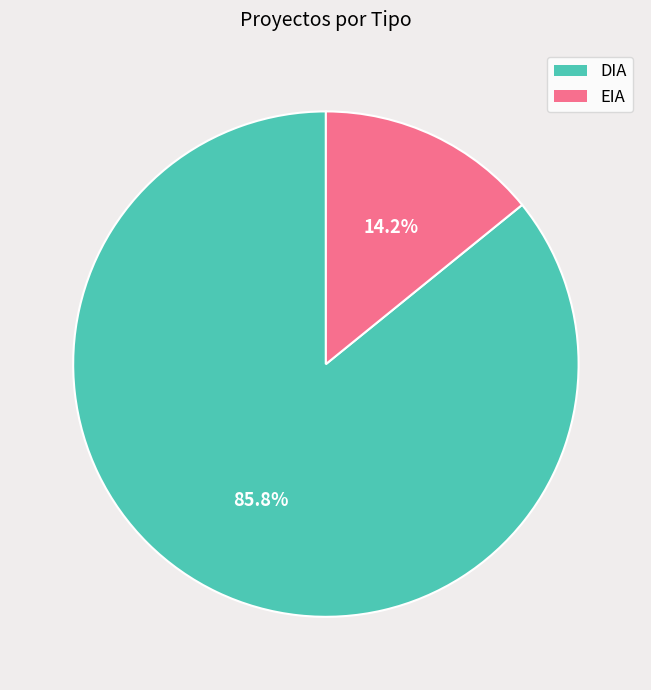

To the nearest percent, what is the difference between the largest and smallest slice percentages?

72%